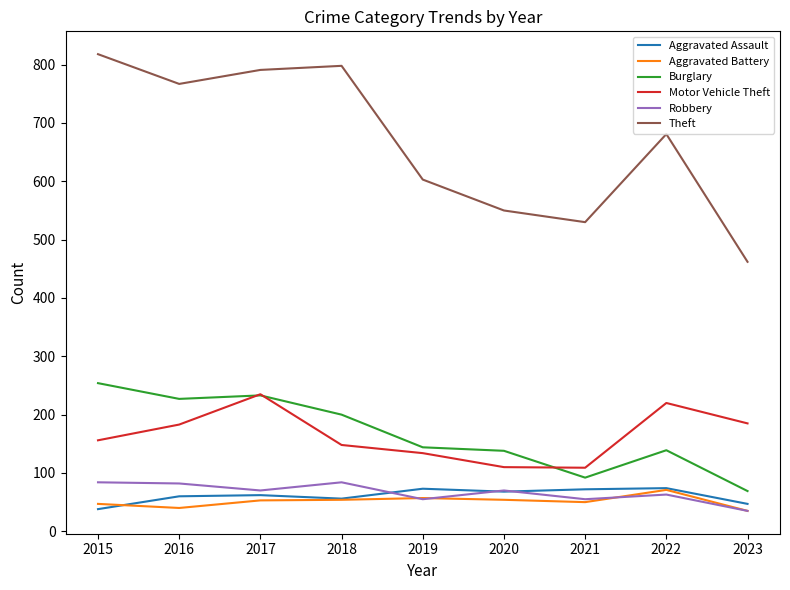

How many lines are shown in the chart?

6